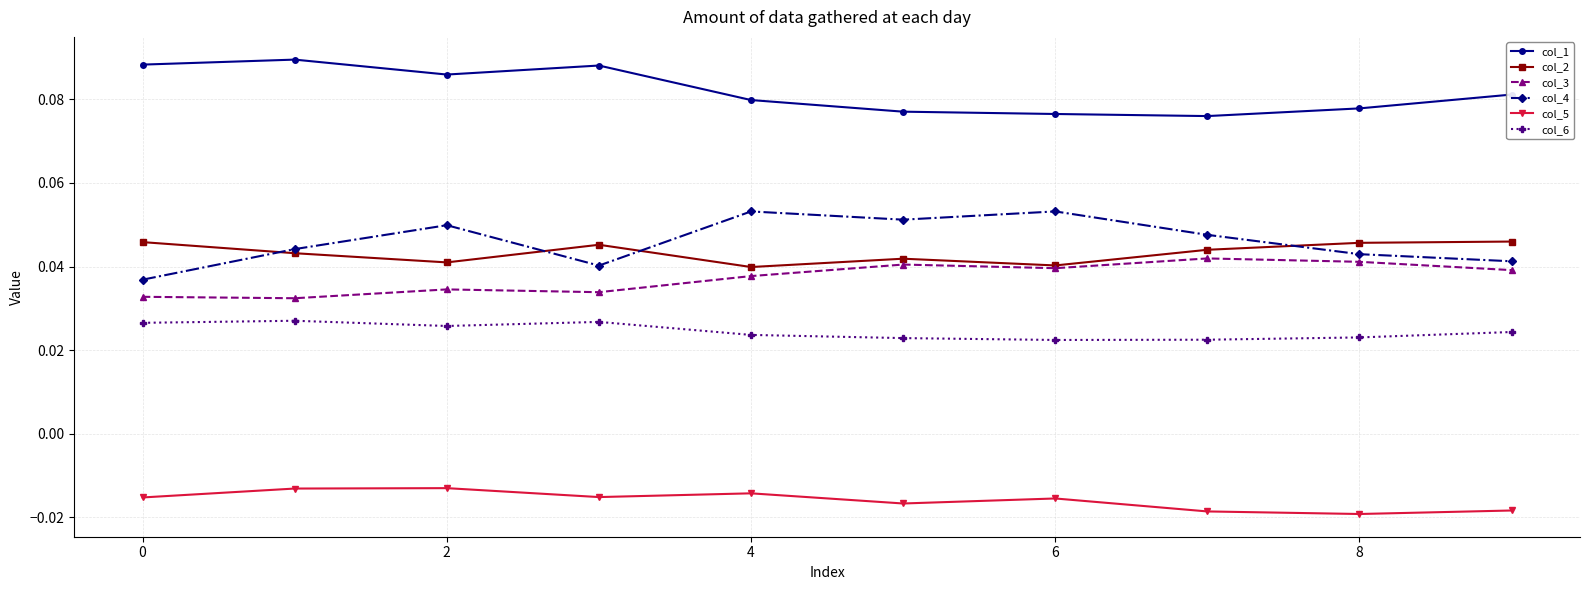

At how many categories does at least one series exceed 0?

10